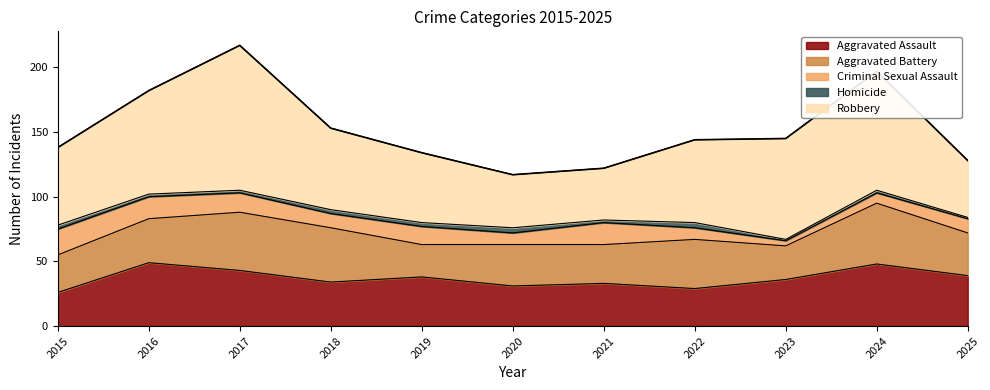

How many data points in Aggravated Assault are less than 36?

5